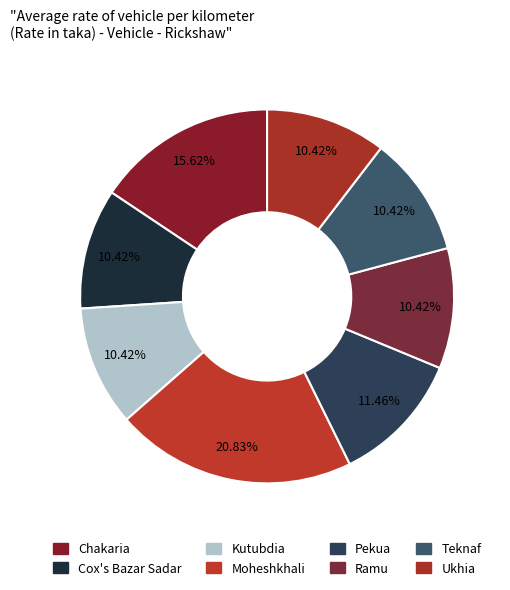

What percentage is NOT represented by Pekua?

88.5%